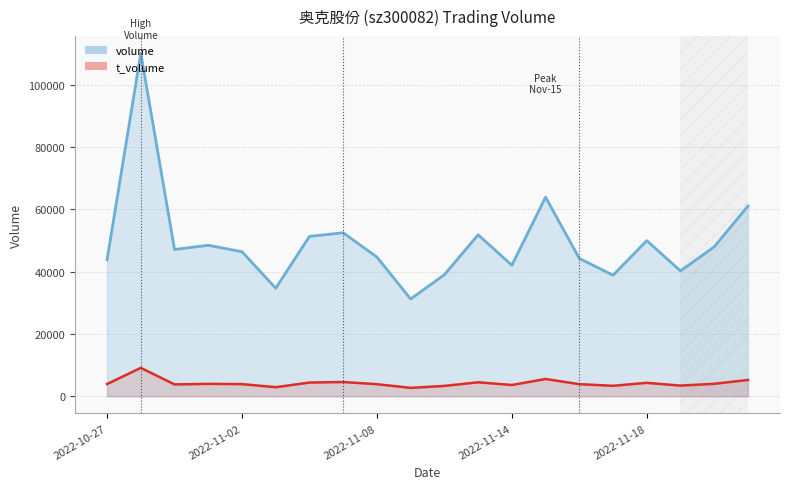

Rank the series at 13 from highest to lowest value.

volume (line), t_volume